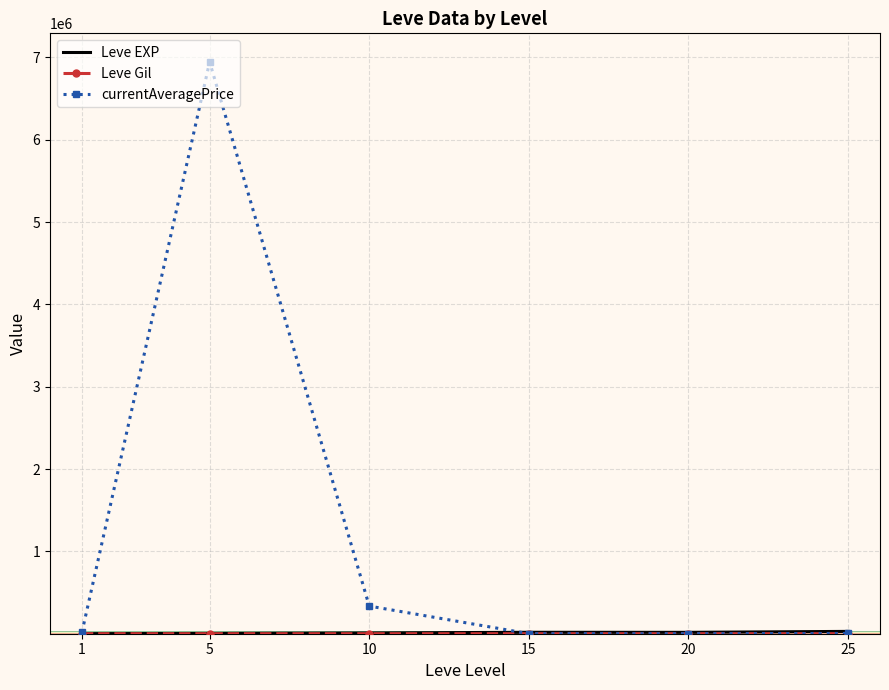

What is the maximum value shown in the chart?

6945082.4